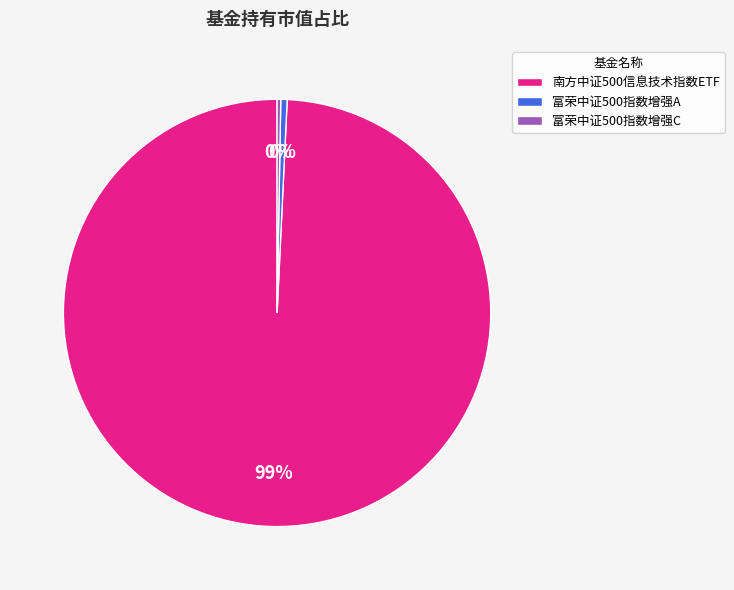

To the nearest percent, what is the average slice percentage?

33%